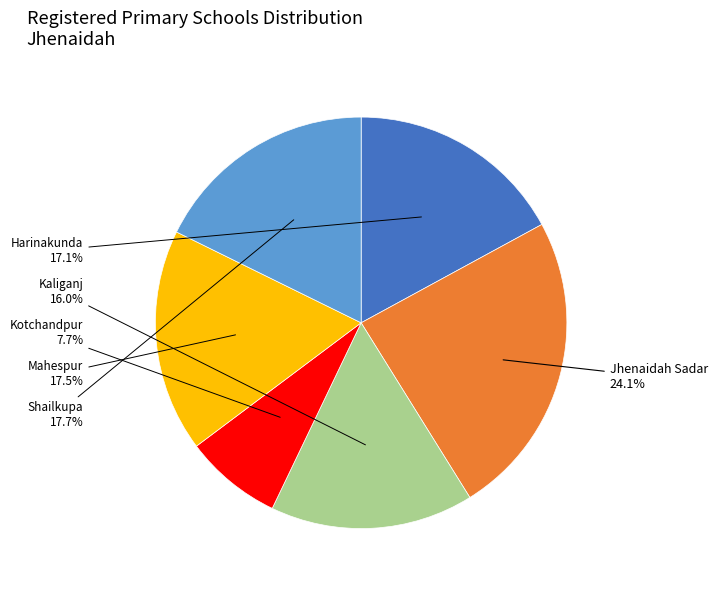

Is there any slice that represents more than half of the pie?

No